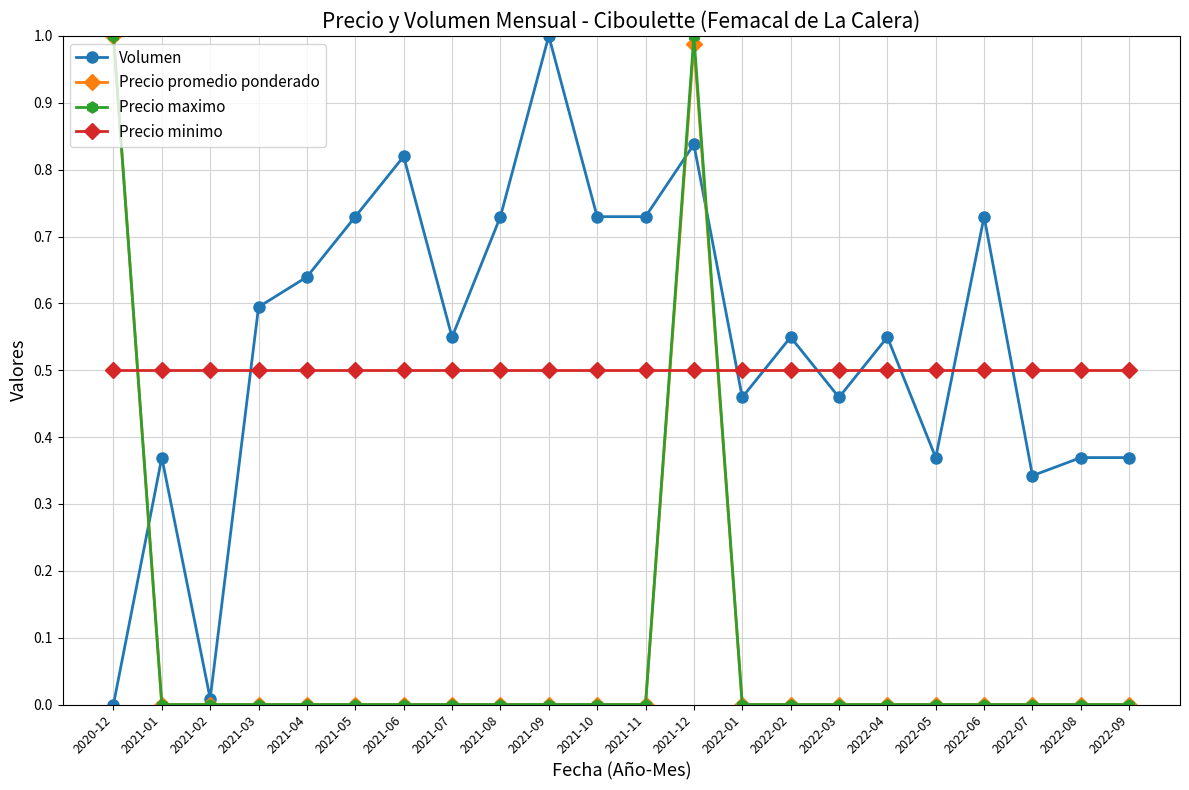

What is the total value across all series at 2021-01?

0.9